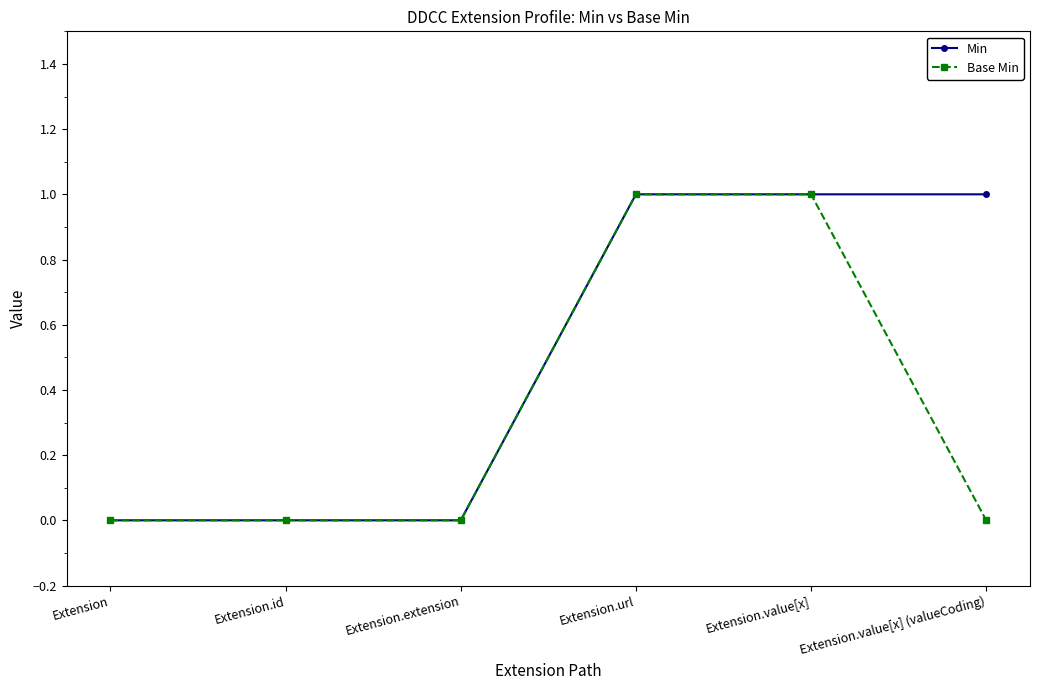

True or false: Base Min has more than 2 interior local peaks.

False